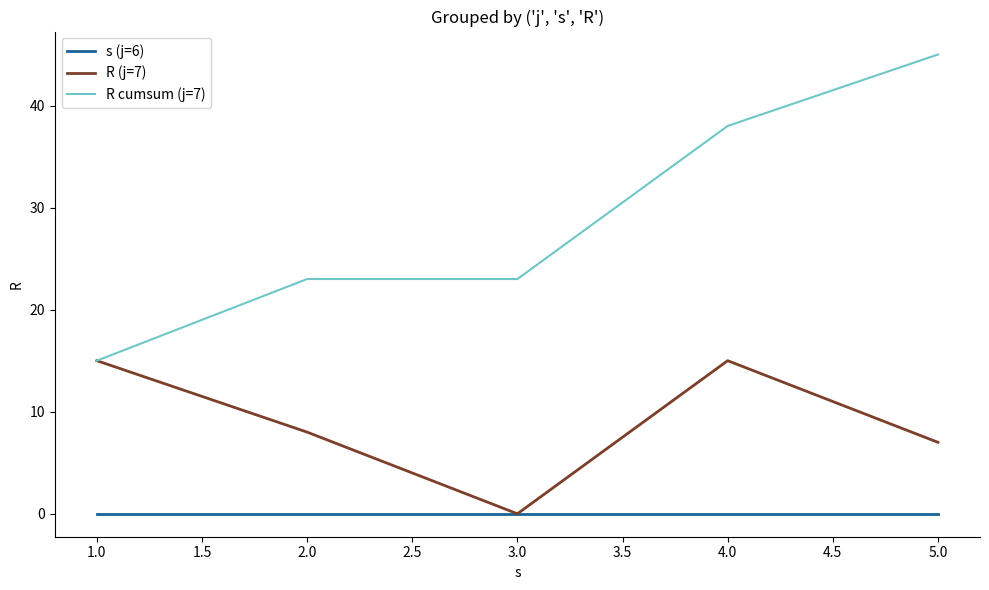

What position from the left is 2.0?

2